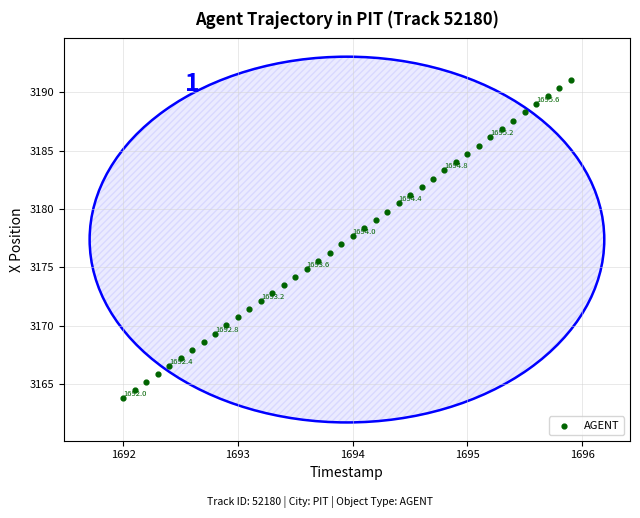

What is the range of Y values (max minus min)?

27.2